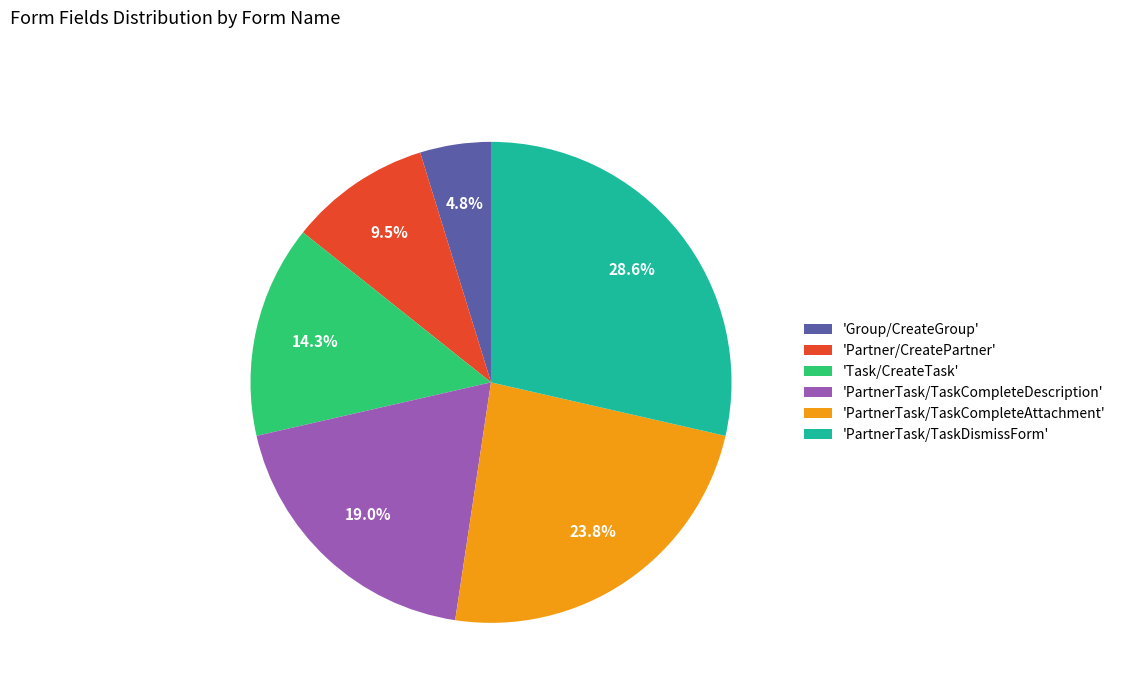

Is the sum of 'Partner/CreatePartner' and 'PartnerTask/TaskDismissForm' greater than half?

No